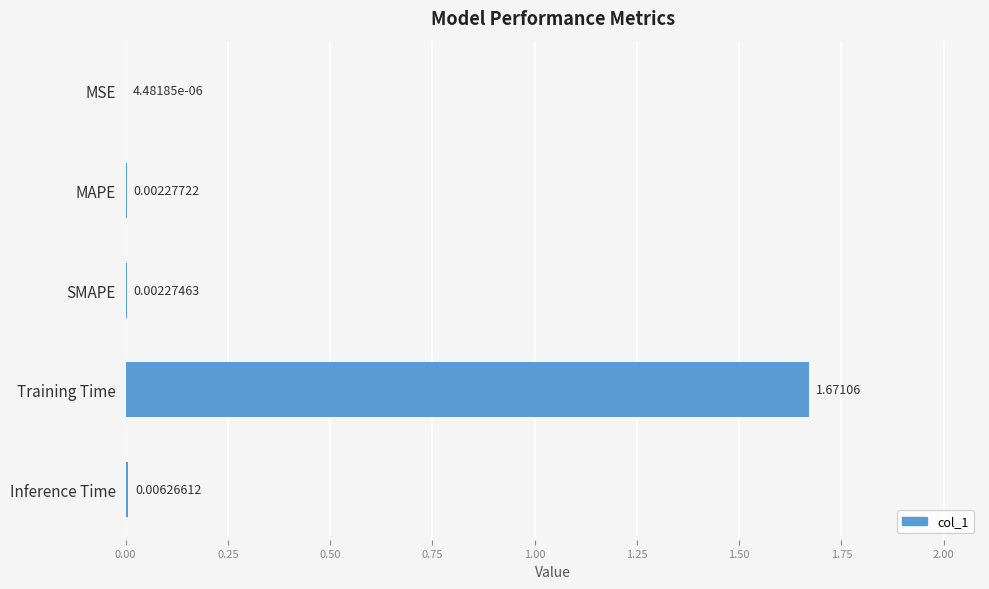

Between MSE and MAPE, which is larger?

MAPE